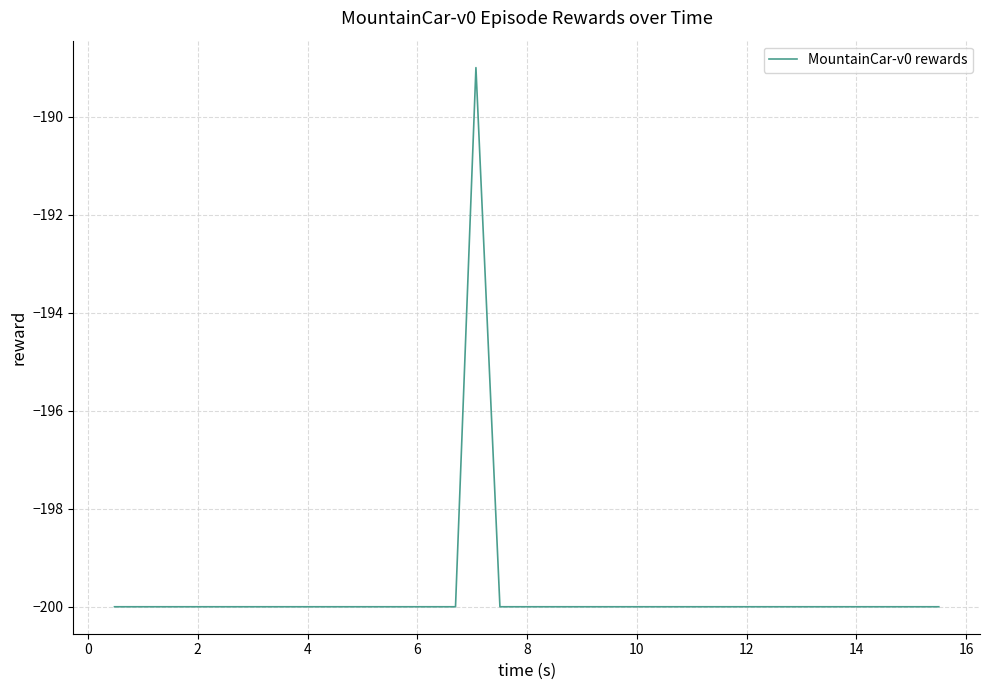

Reading left to right, extract all data points from this chart.

-200	-200	-200	-200	-200	-200	-200	-200	-200	-200	-200	-200	-200	-200	-200	-200	-200	-200	-200	-200	-189	-200	-200	-200	-200	-200	-200	-200	-200	-200	-200	-200	-200	-200	-200	-200	-200	-200	-200	-200